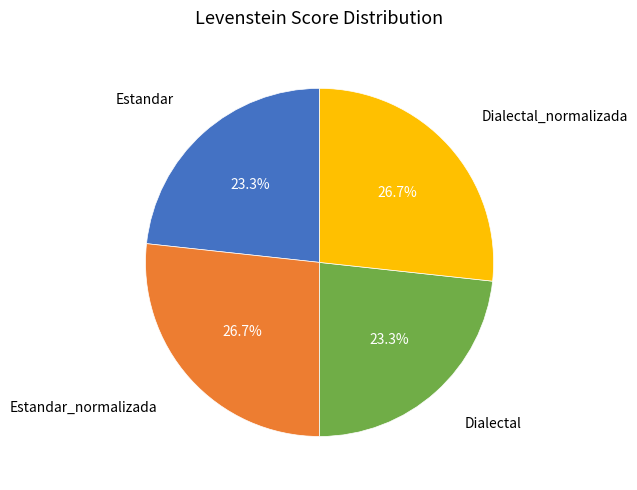

Is there any slice that represents more than half of the pie?

No